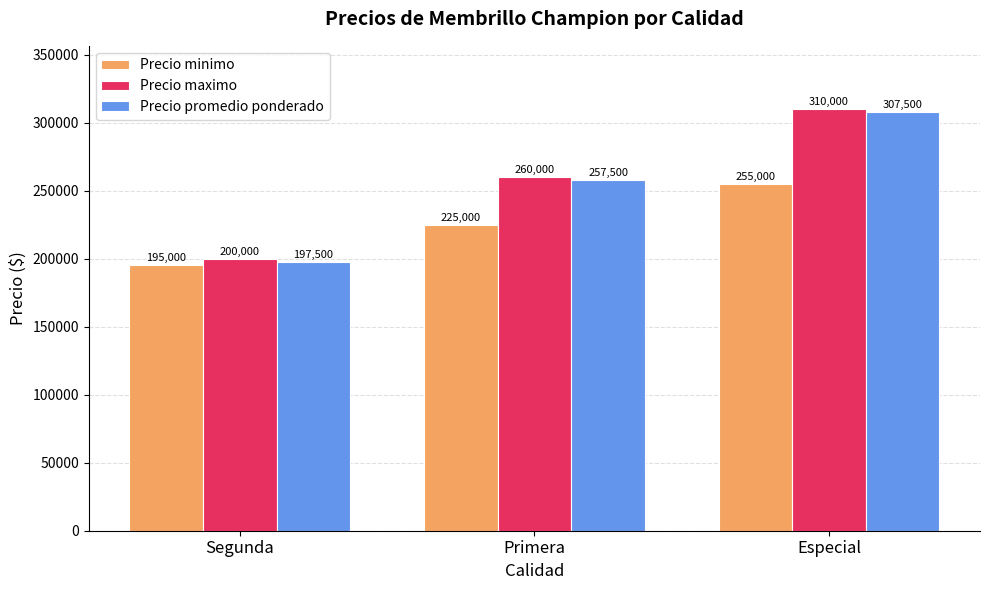

What is the approximate value of Precio maximo at Segunda?

200000